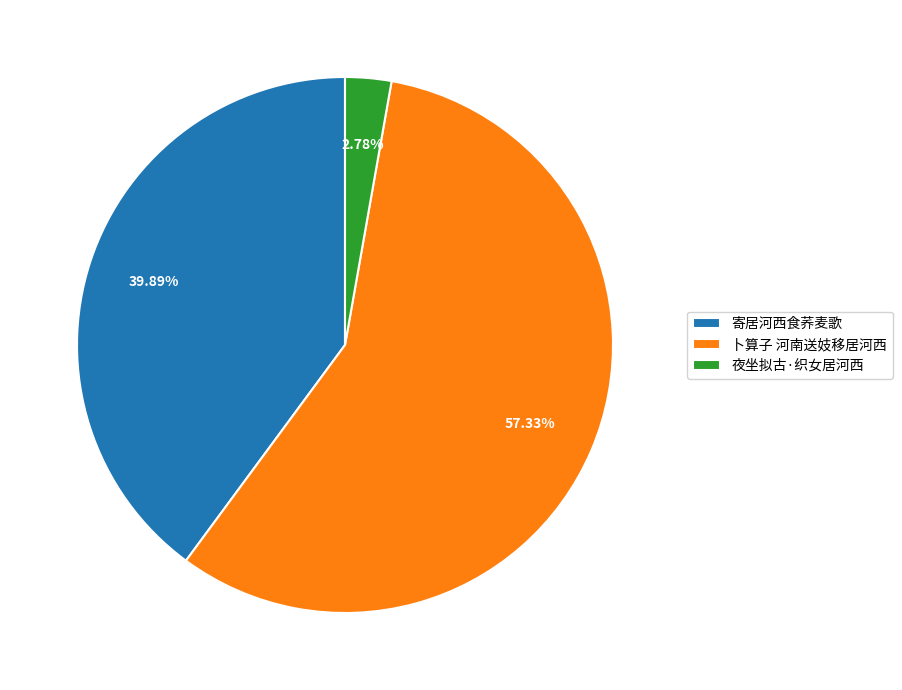

Between 卜算子 河南送妓移居河西 and 夜坐拟古·织女居河西, which is larger?

卜算子 河南送妓移居河西